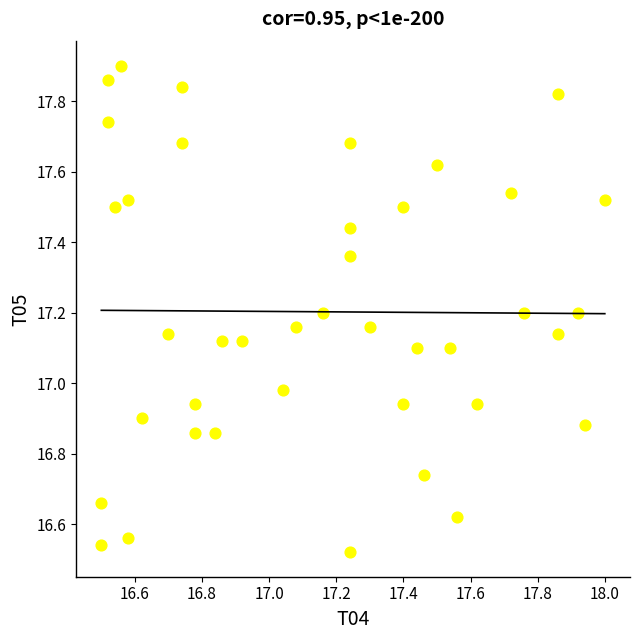

What is the range of Y values (max minus min)?

1.4